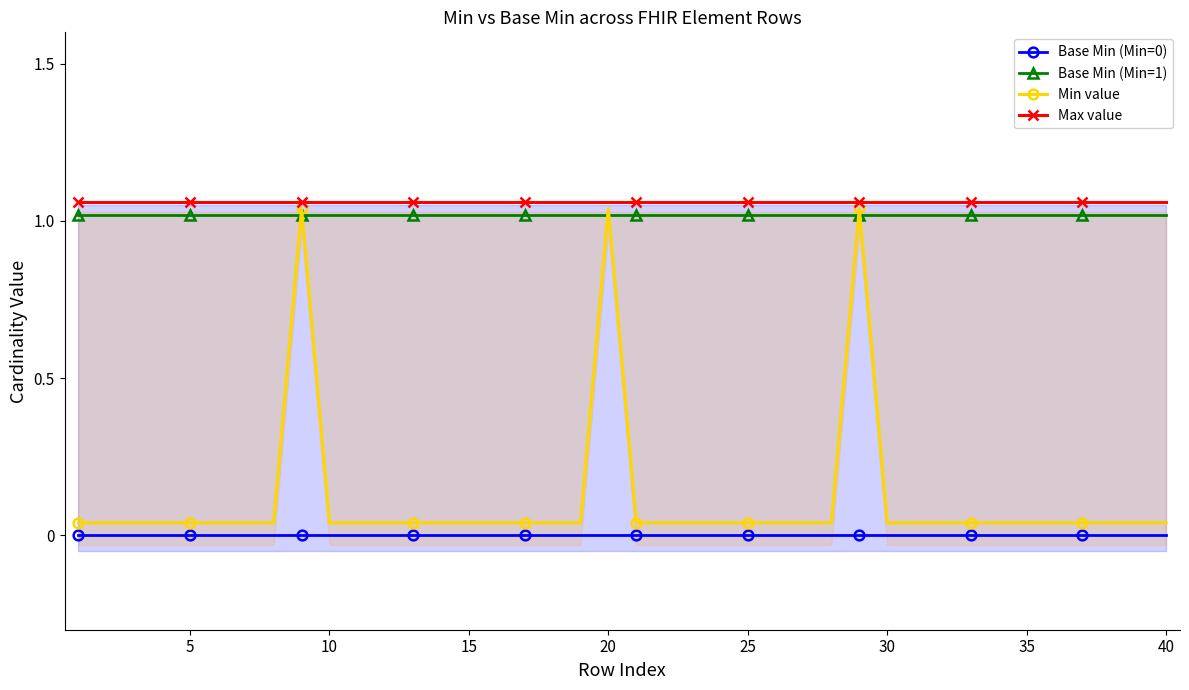

True or false: Min value and Base Min (Min=0) cross at least once.

False